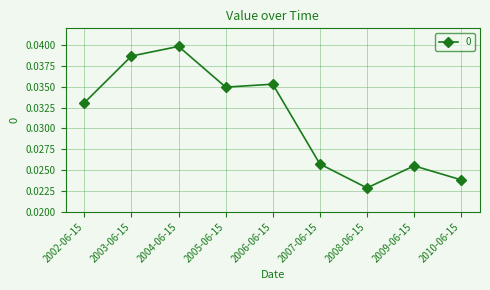

At which category does the chart reach its peak across all series?

2004-06-15